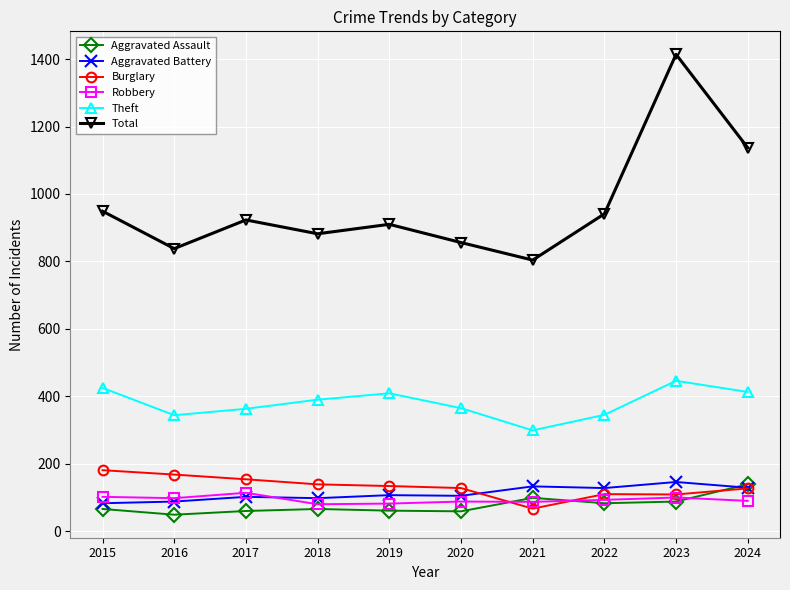

Is the value of Total at 2020 greater than the value of Aggravated Assault at 2015?

Yes